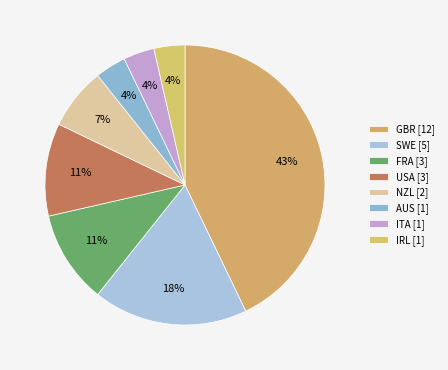

Does any single category account for the majority?

No